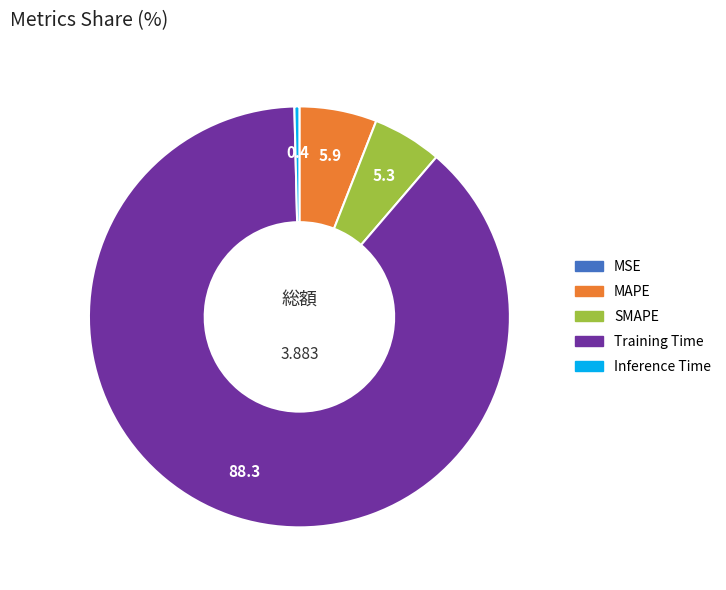

Do Training Time and Inference Time together represent more than half of the pie?

Yes